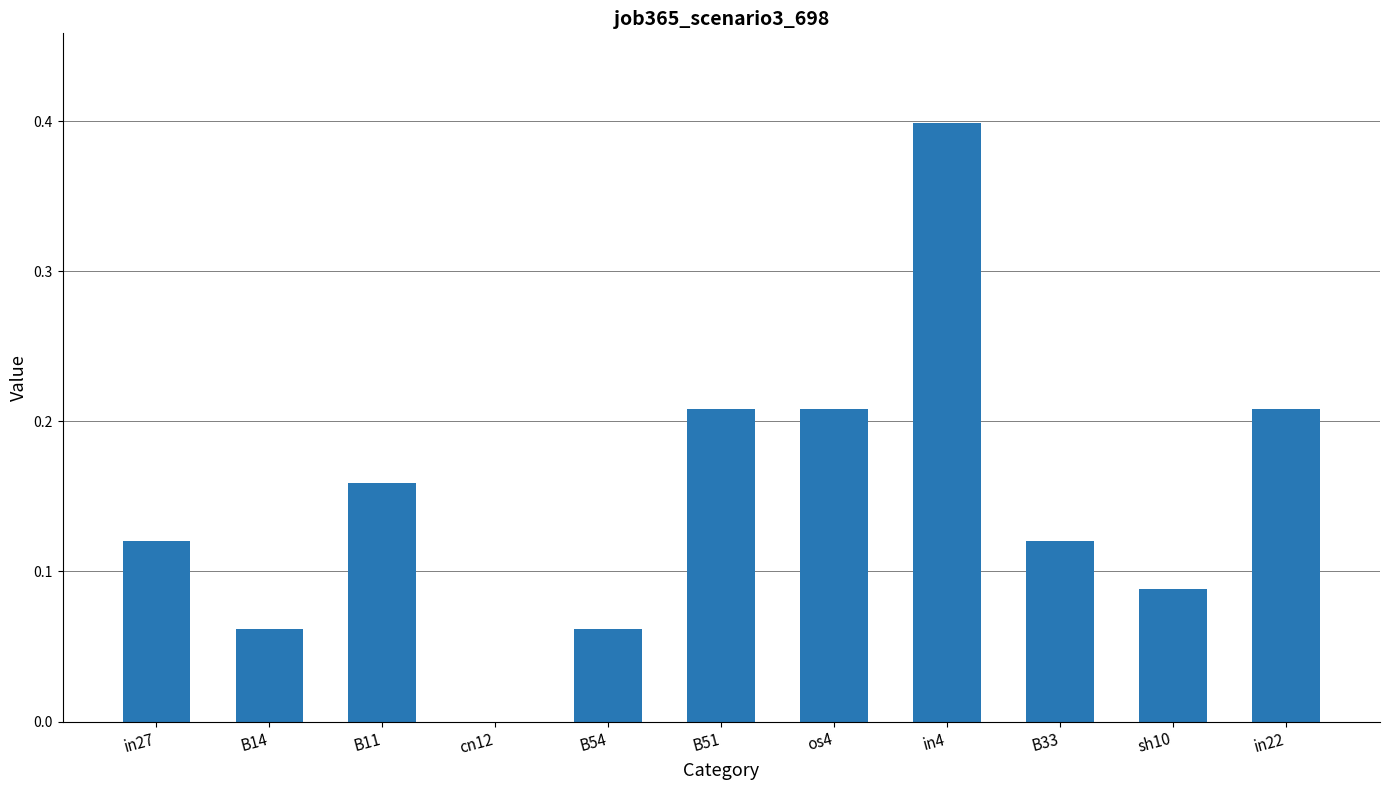

What is the sum of all values?

1.6